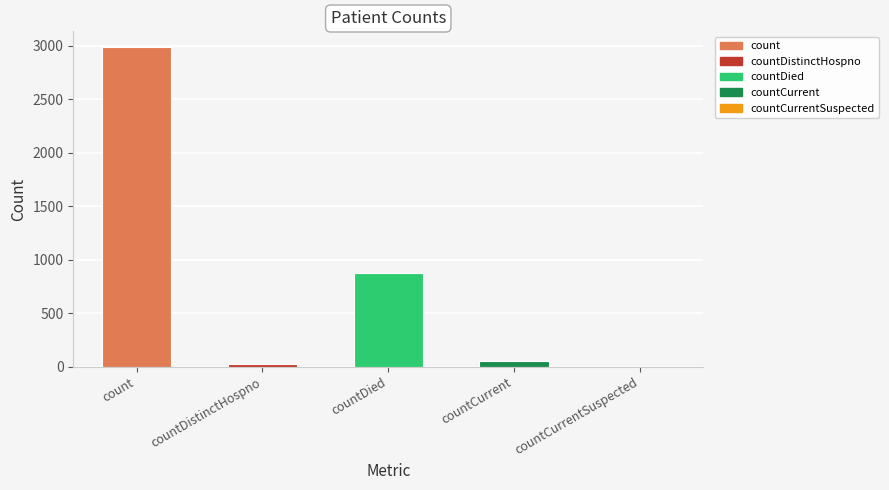

What is the maximum value shown in the chart?

2986